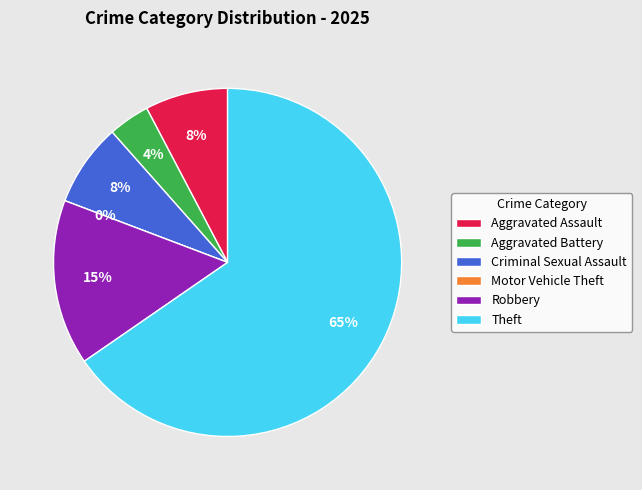

Which category accounts for the majority?

Theft